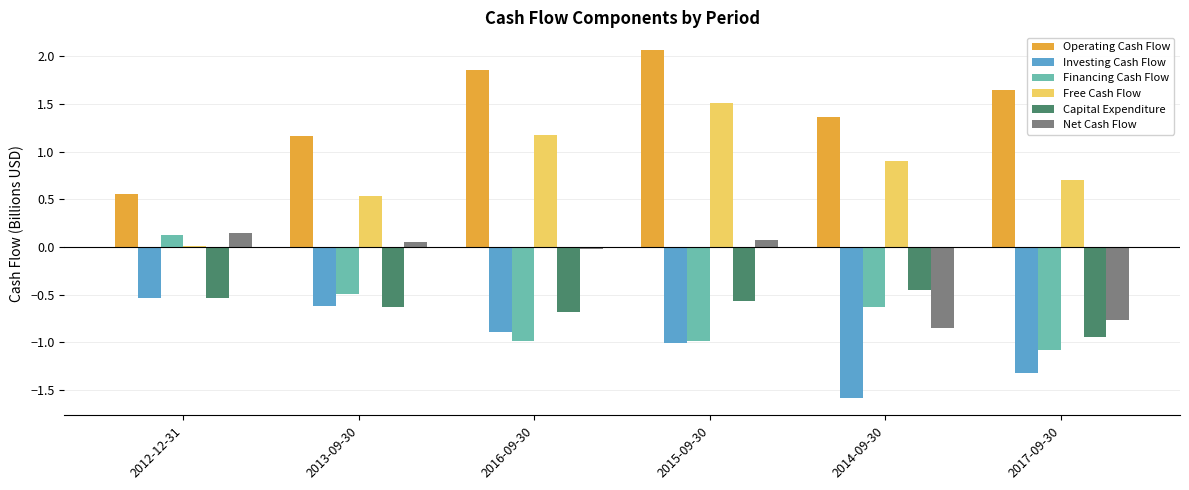

Which category has the highest value across all series?

2015-09-30